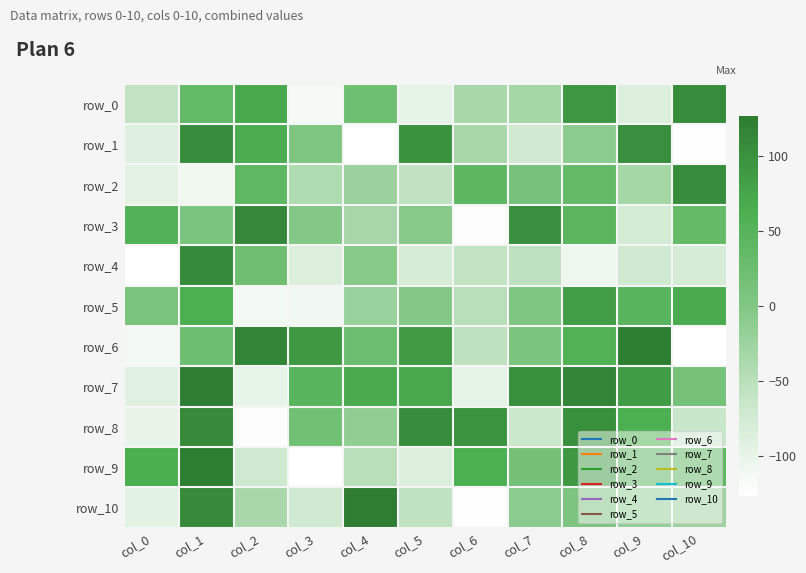

Reading left to right, transcribe all the data shown in this chart.

row_0: col_0=-58	col_1=36	col_2=70	col_3=-116	col_4=20	col_5=-99	col_6=-35	col_7=-31	col_8=95	col_9=-87	col_10=107
row_1: col_0=-91	col_1=106	col_2=66	col_3=3	col_4=-127	col_5=101	col_6=-35	col_7=-73	col_8=-10	col_9=103	col_10=-126
row_2: col_0=-95	col_1=-110	col_2=41	col_3=-41	col_4=-22	col_5=-57	col_6=42	col_7=11	col_8=33	col_9=-31	col_10=106
row_3: col_0=54	col_1=6	col_2=112	col_3=-3	col_4=-34	col_5=-5	col_6=-124	col_7=103	col_8=45	col_9=-76	col_10=33
row_4: col_0=-127	col_1=109	col_2=21	col_3=-87	col_4=-5	col_5=-80	col_6=-58	col_7=-54	col_8=-107	col_9=-73	col_10=-80
row_5: col_0=9	col_1=63	col_2=-112	col_3=-111	col_4=-21	col_5=-2	col_6=-50	col_7=4	col_8=84	col_9=47	col_10=68
row_6: col_0=-112	col_1=22	col_2=117	col_3=91	col_4=25	col_5=89	col_6=-55	col_7=7	col_8=56	col_9=125	col_10=-127
row_7: col_0=-92	col_1=127	col_2=-100	col_3=47	col_4=68	col_5=70	col_6=-99	col_7=104	col_8=117	col_9=86	col_10=12
row_8: col_0=-101	col_1=110	col_2=-124	col_3=18	col_4=-14	col_5=106	col_6=98	col_7=-67	col_8=104	col_9=63	col_10=-64
row_9: col_0=64	col_1=125	col_2=-71	col_3=-127	col_4=-50	col_5=-87	col_6=63	col_7=16	col_8=93	col_9=49	col_10=44
row_10: col_0=-94	col_1=110	col_2=-35	col_3=-73	col_4=127	col_5=-56	col_6=-126	col_7=-9	col_8=5	col_9=-15	col_10=-23